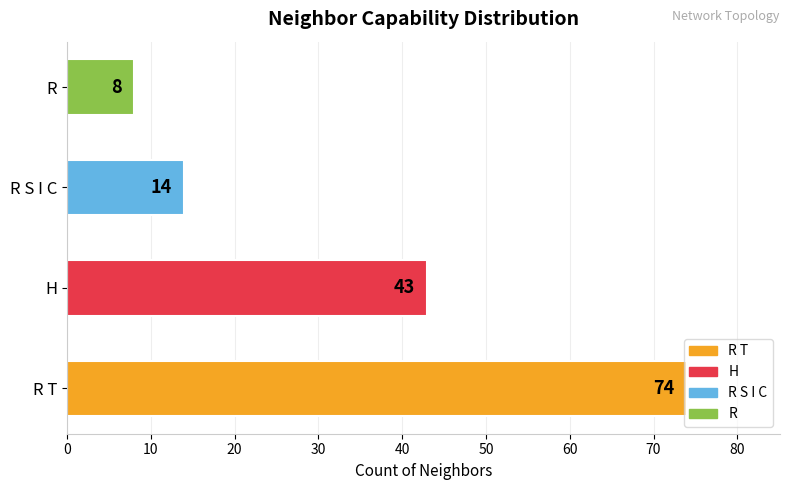

What is the change in value from R T to R S I C?

-60